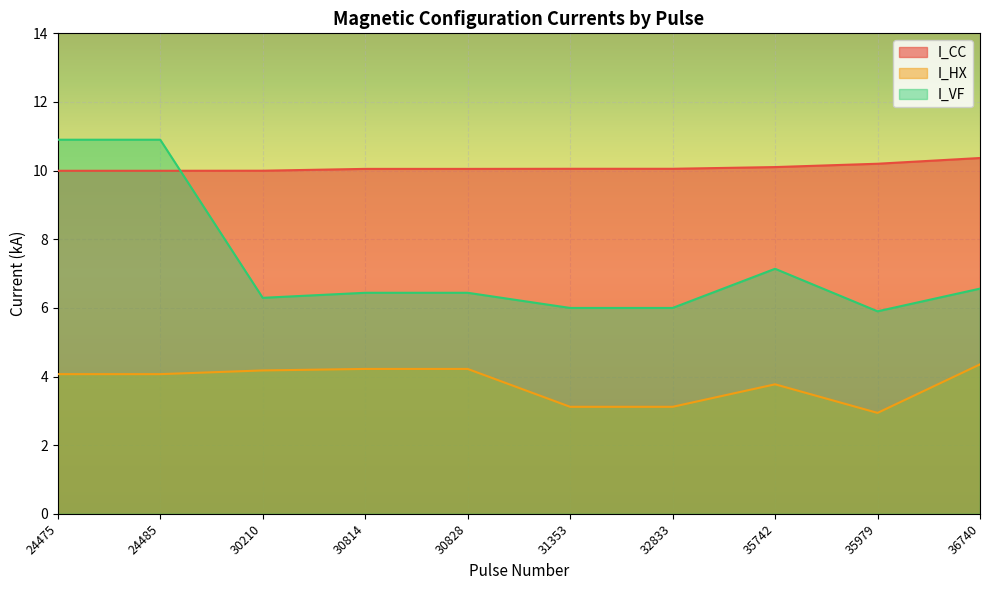

How many data points does each series have?

10